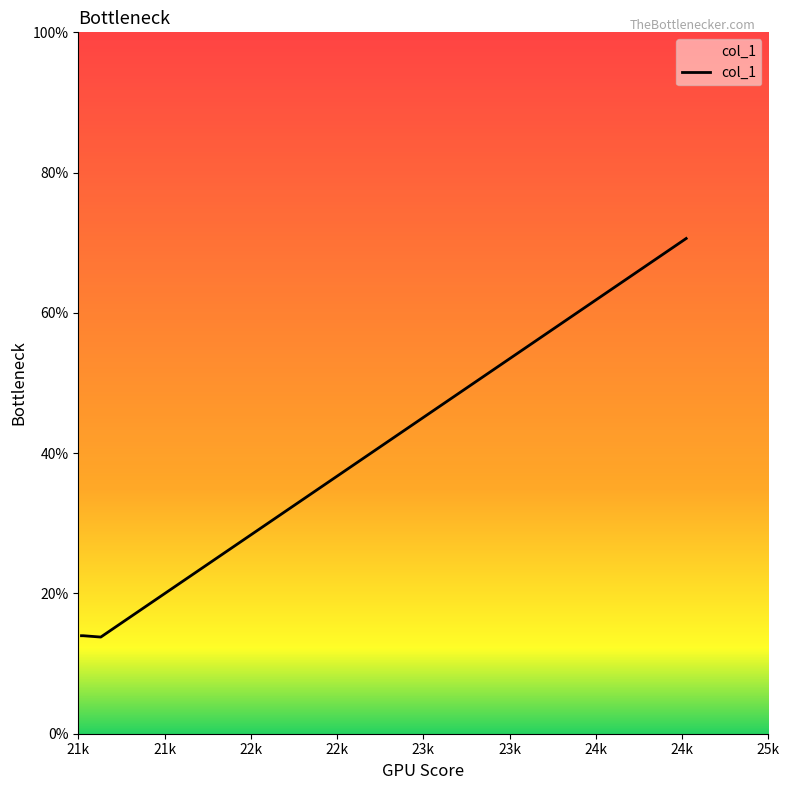

True or false: there are more than 2 points higher than both neighbors.

False